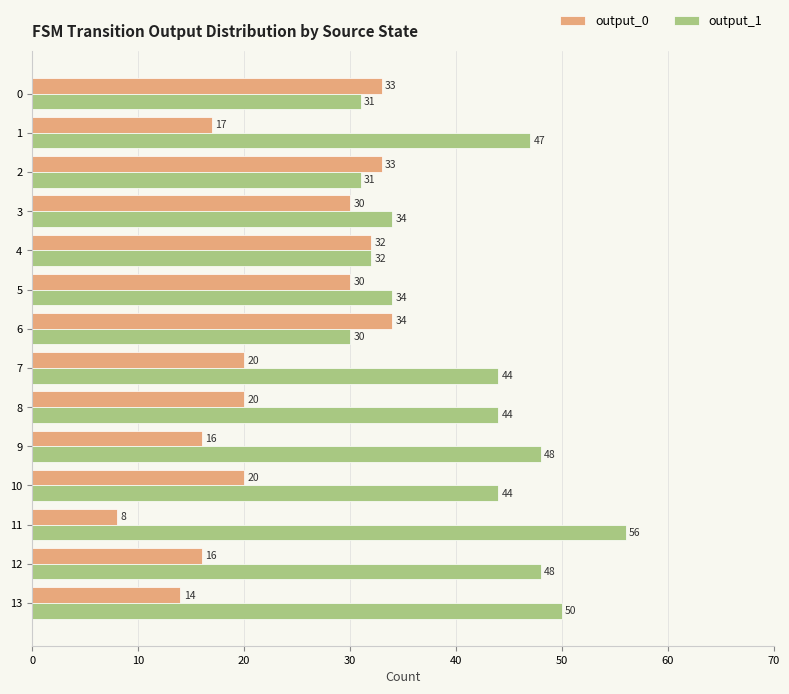

Rank the series by their average value, from highest to lowest.

output_1, output_0